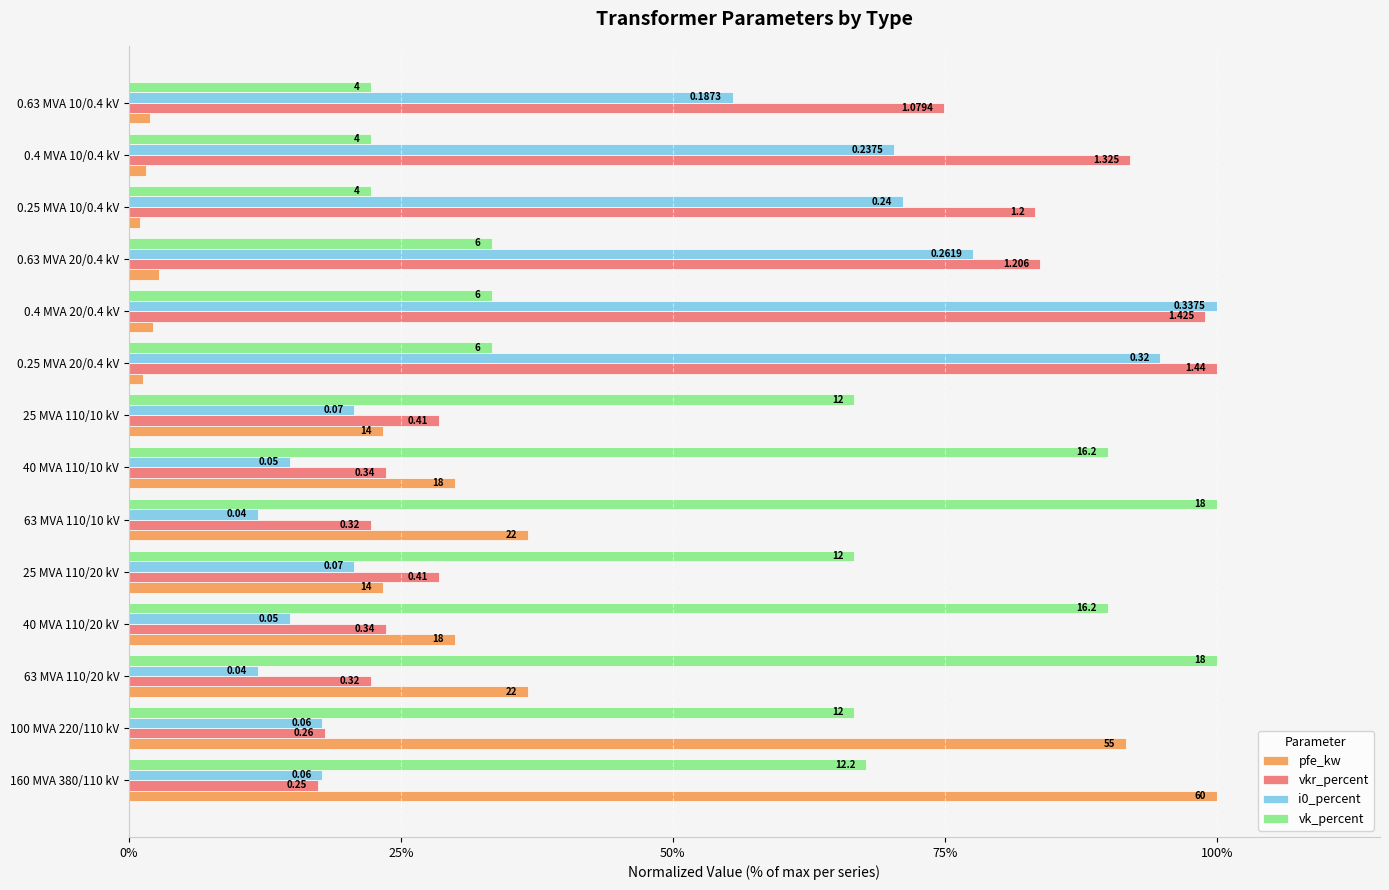

What are all the series names shown in the legend?

pfe_kw, vkr_percent, i0_percent, vk_percent